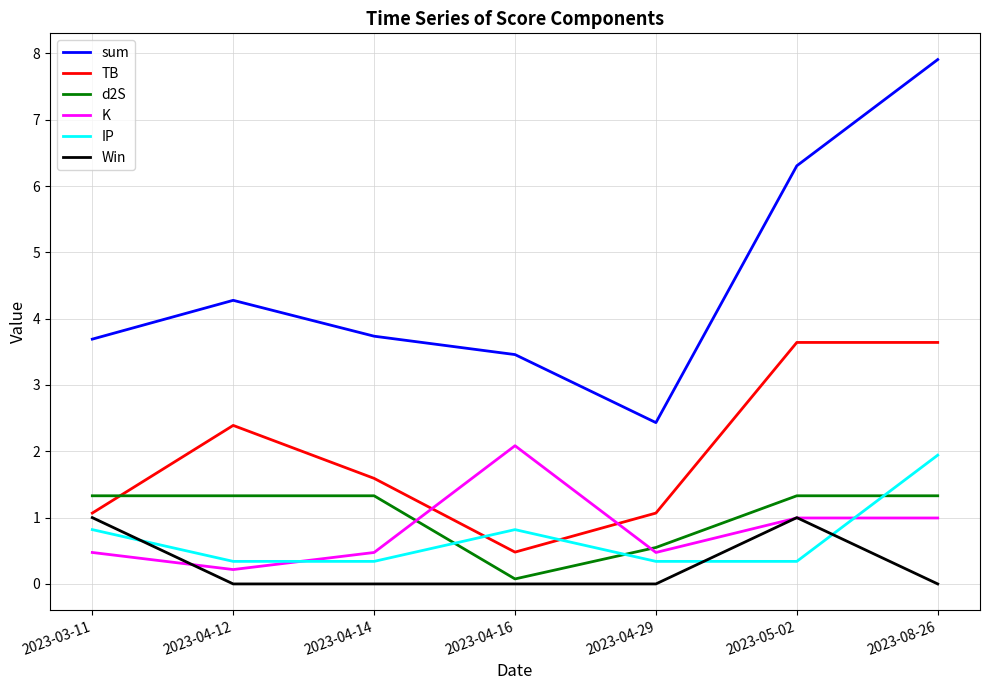

True or false: sum has a value of 3.7 at 2023-04-14.

True